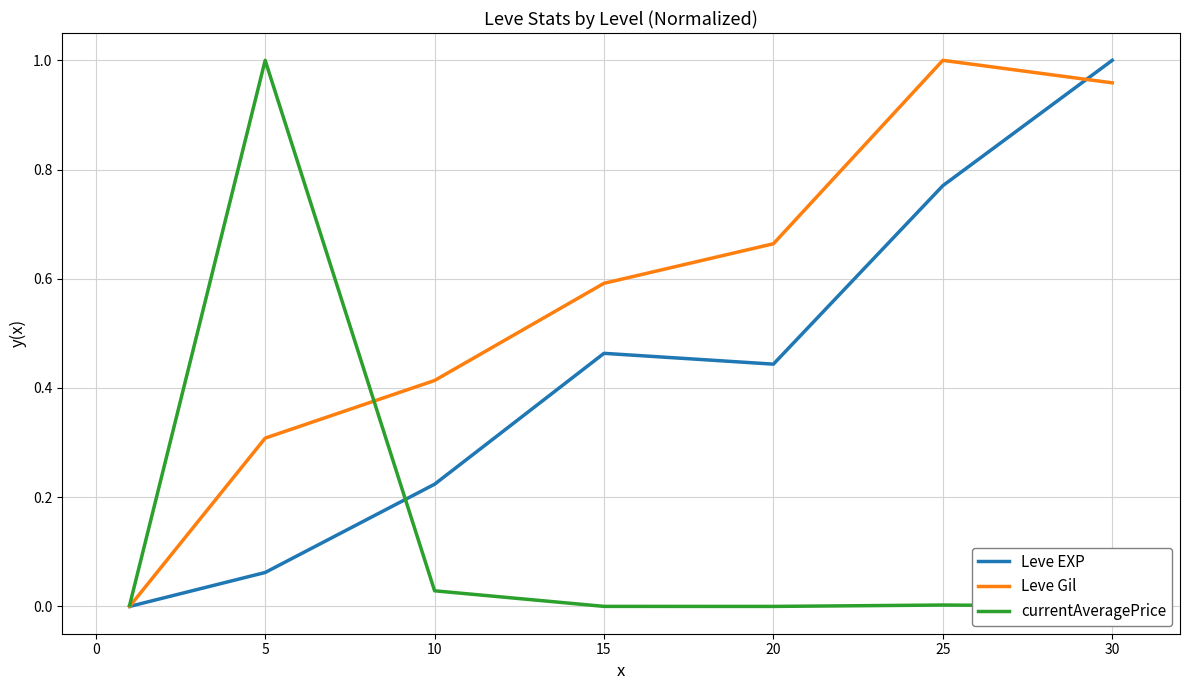

After their last crossing, which series has the higher values: Leve Gil or Leve EXP?

Leve EXP